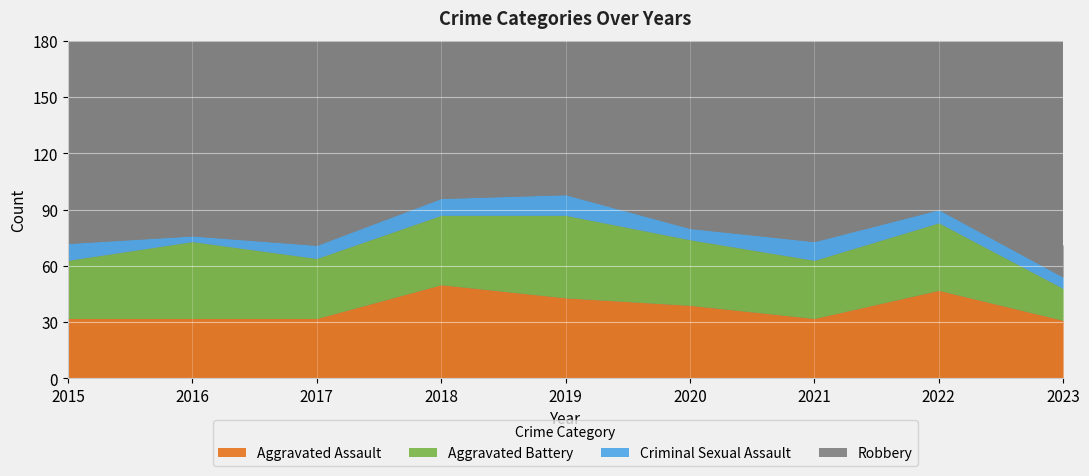

What is the difference between the Aggravated Assault values at 2020 and 2021?

7